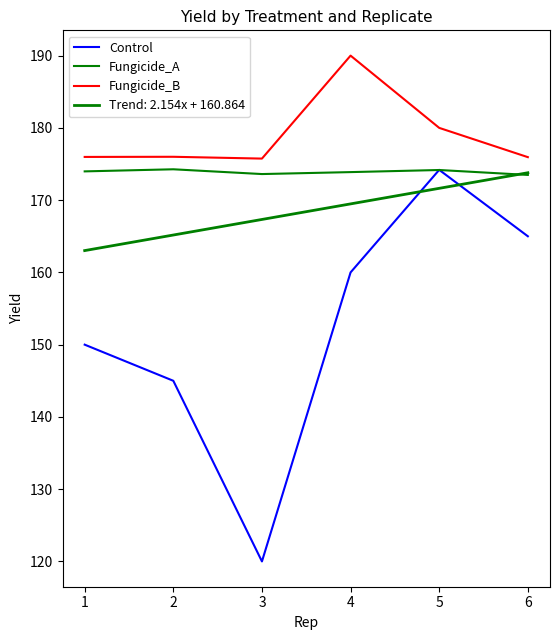

At which label does Fungicide_B first exceed 176?

4